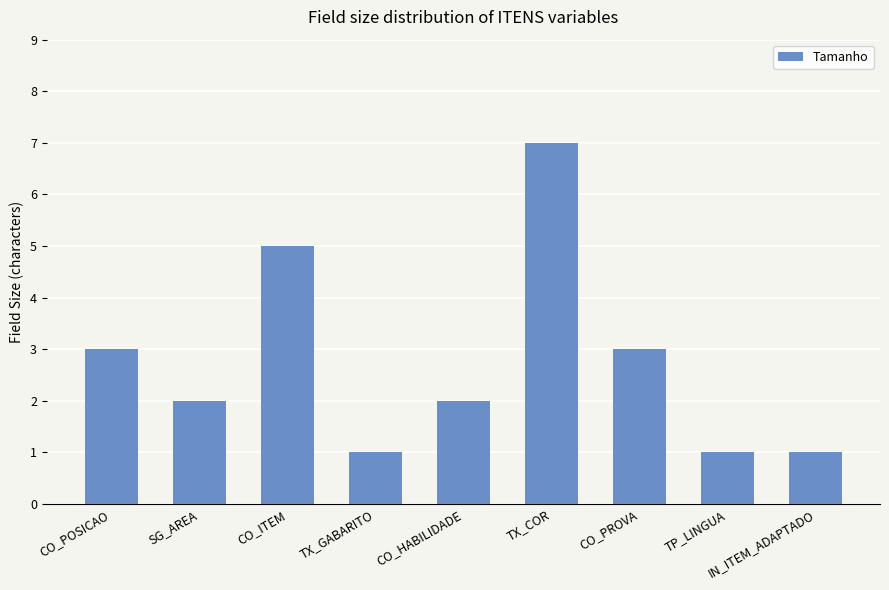

What is the average value?

3